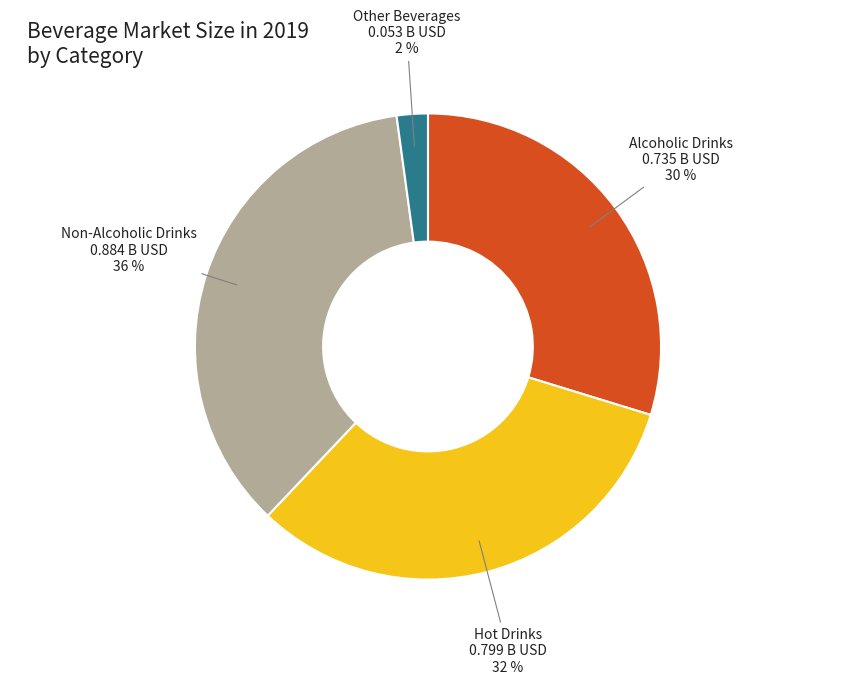

The Other Beverages slice represents 2% of the pie. True or false?

True